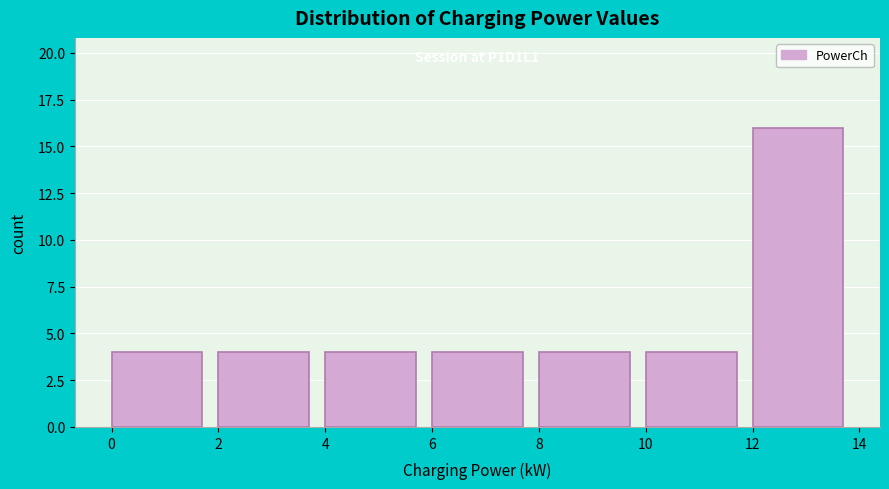

Which range on the x-axis has the tallest bar?

12 to 14